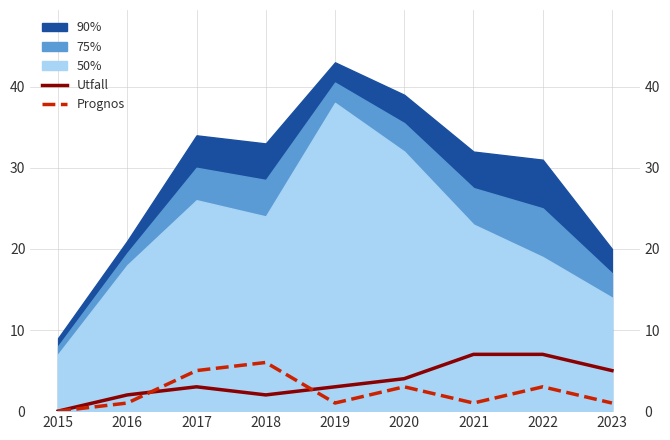

What is the difference between the second highest and minimum values in the Prognos series?

5